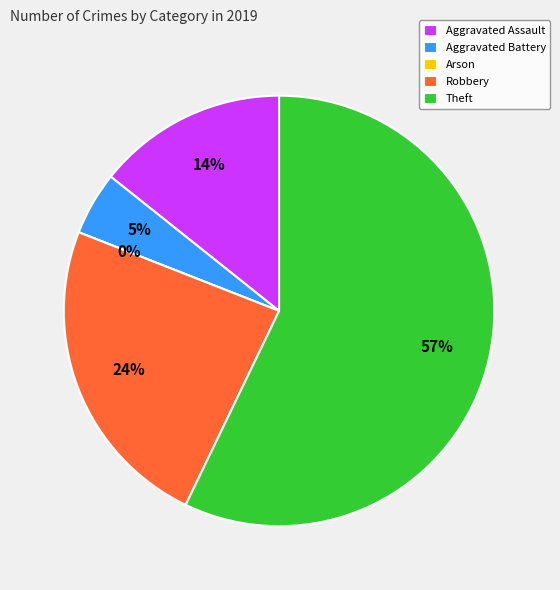

To the nearest percent, what portion does Aggravated Battery represent?

5%